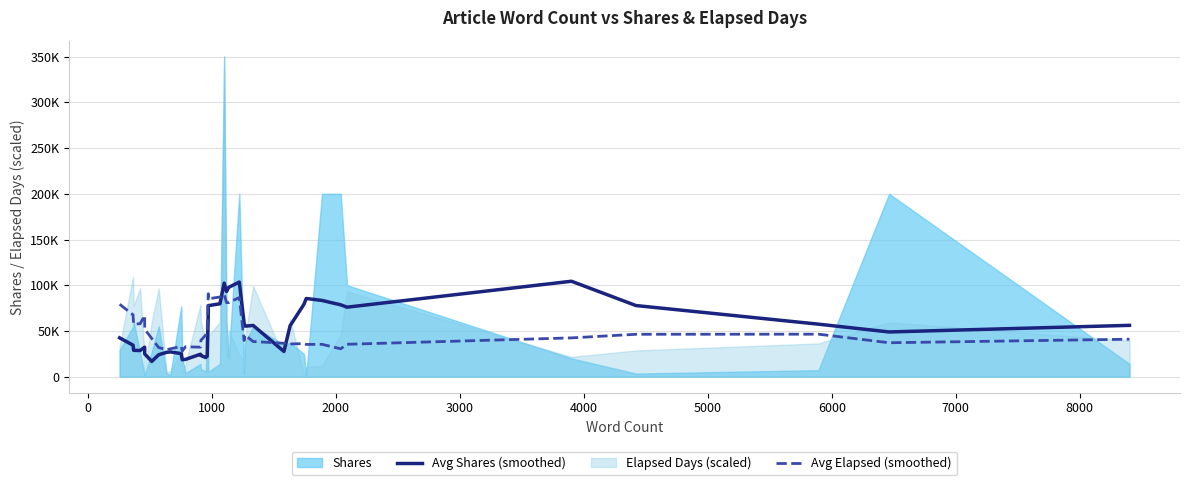

How many times do Avg Shares (smoothed) and Avg Elapsed (smoothed) cross each other?

3